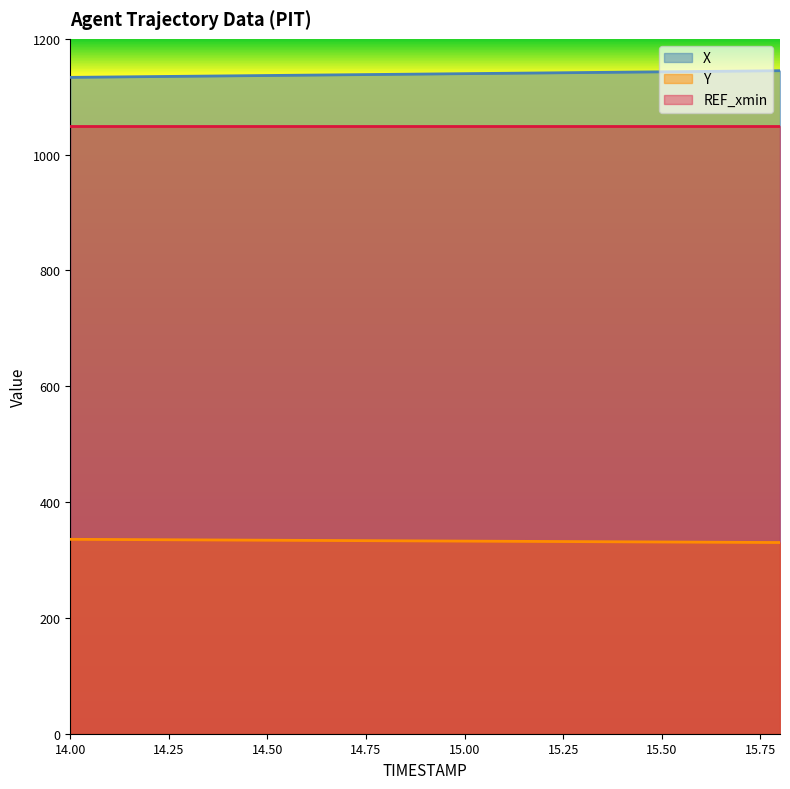

Where does the Y series first go above 332?

14.00